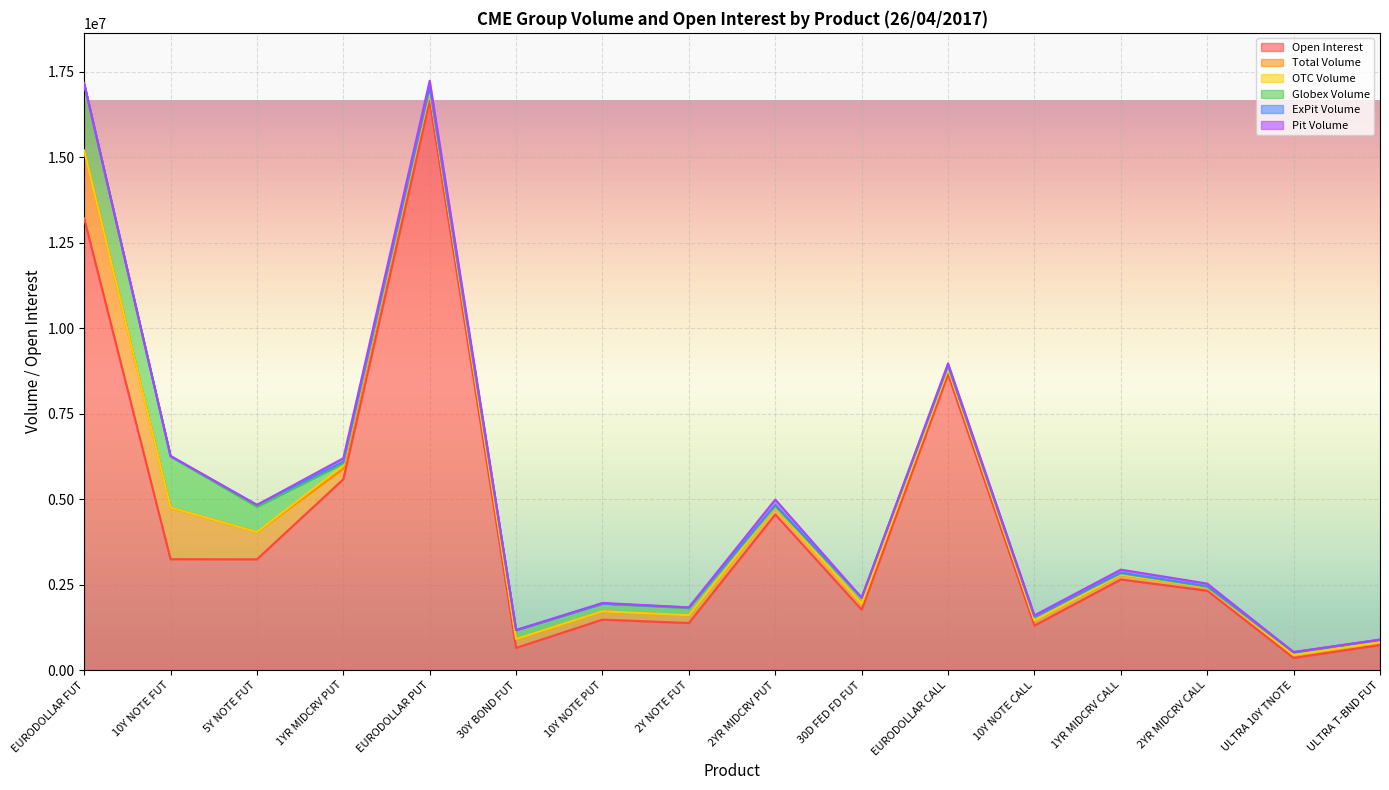

True or false: Total Volume has more than 1 points higher than both neighbors.

False